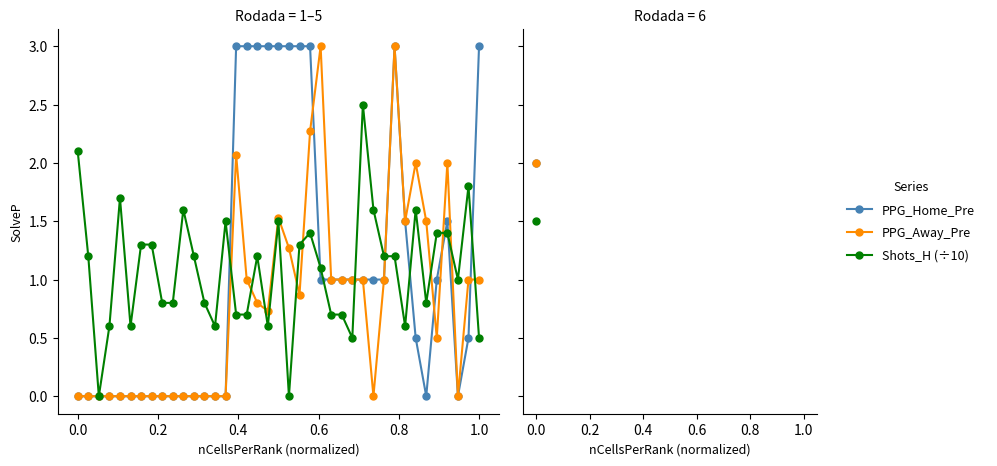

What is the maximum value shown in the chart?

3.0